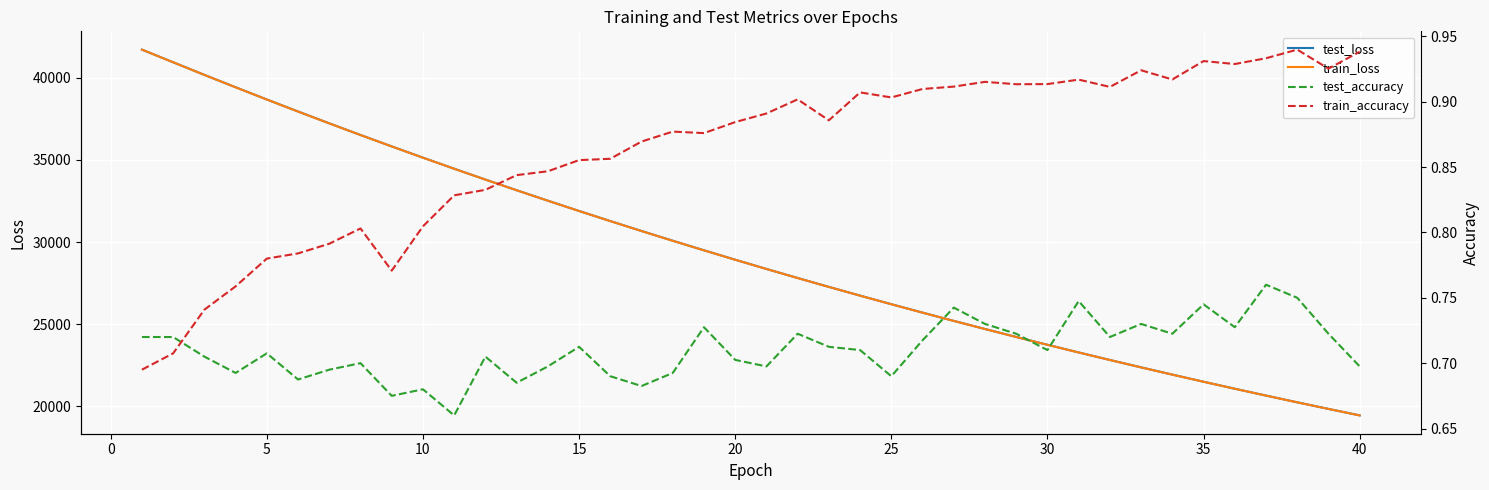

What is the highest value of the train_loss series?

41723.9